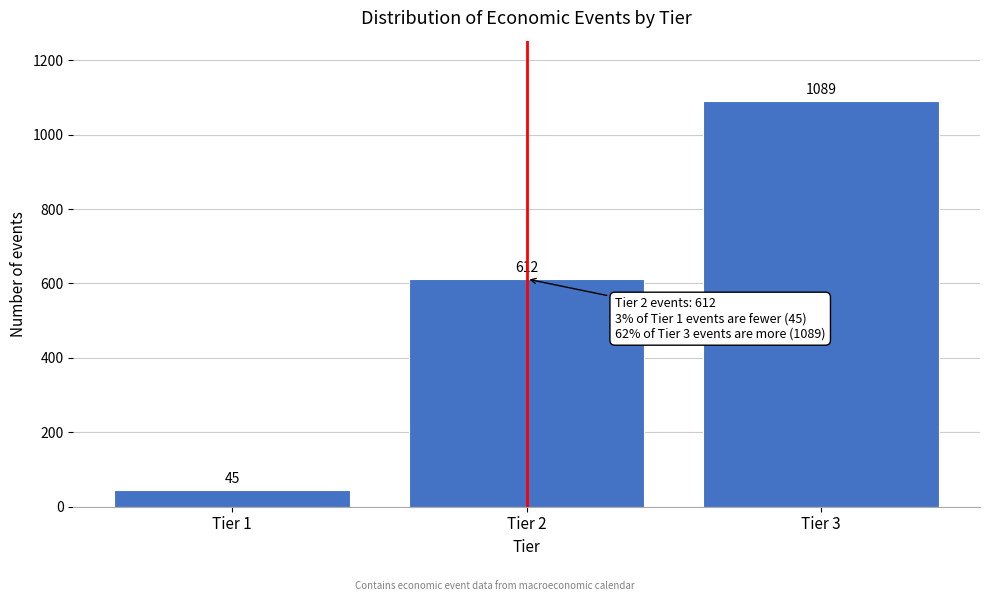

Reading left to right, list every bar in this chart as the range it spans on the x-axis followed by its height.

0.5 to 1.5: 45
1.5 to 2.5: 612
2.5 to 3.5: 1089